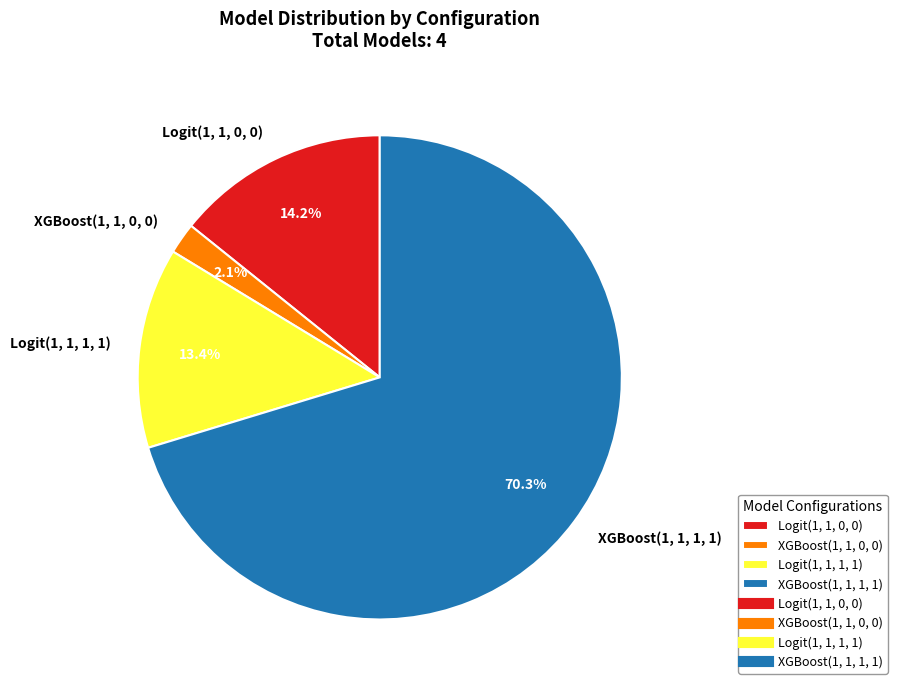

What portion of the pie excludes XGBoost(1, 1, 0, 0)?

97.9%